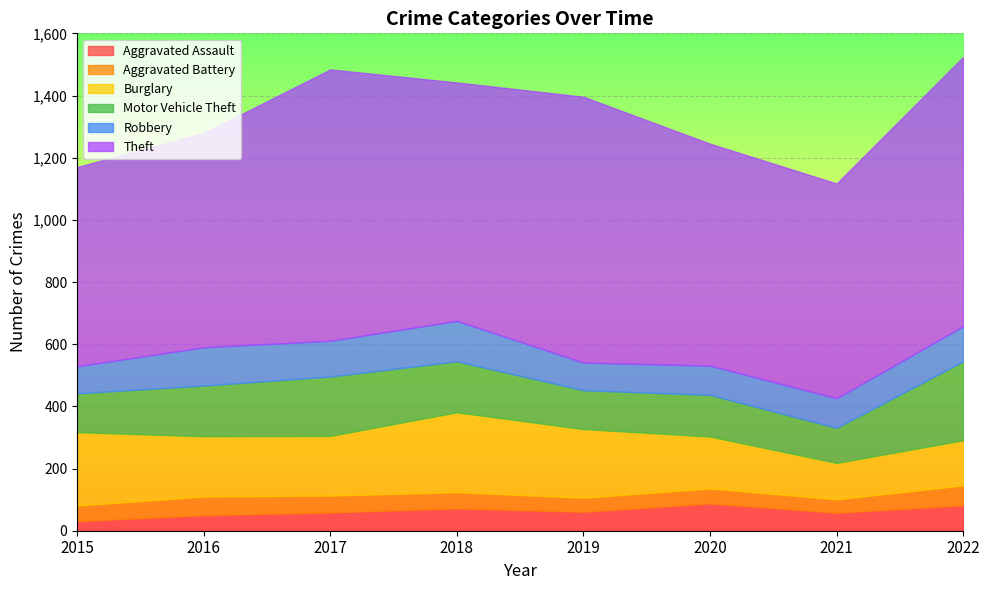

Does the chart display data point markers on the line(s)?

No